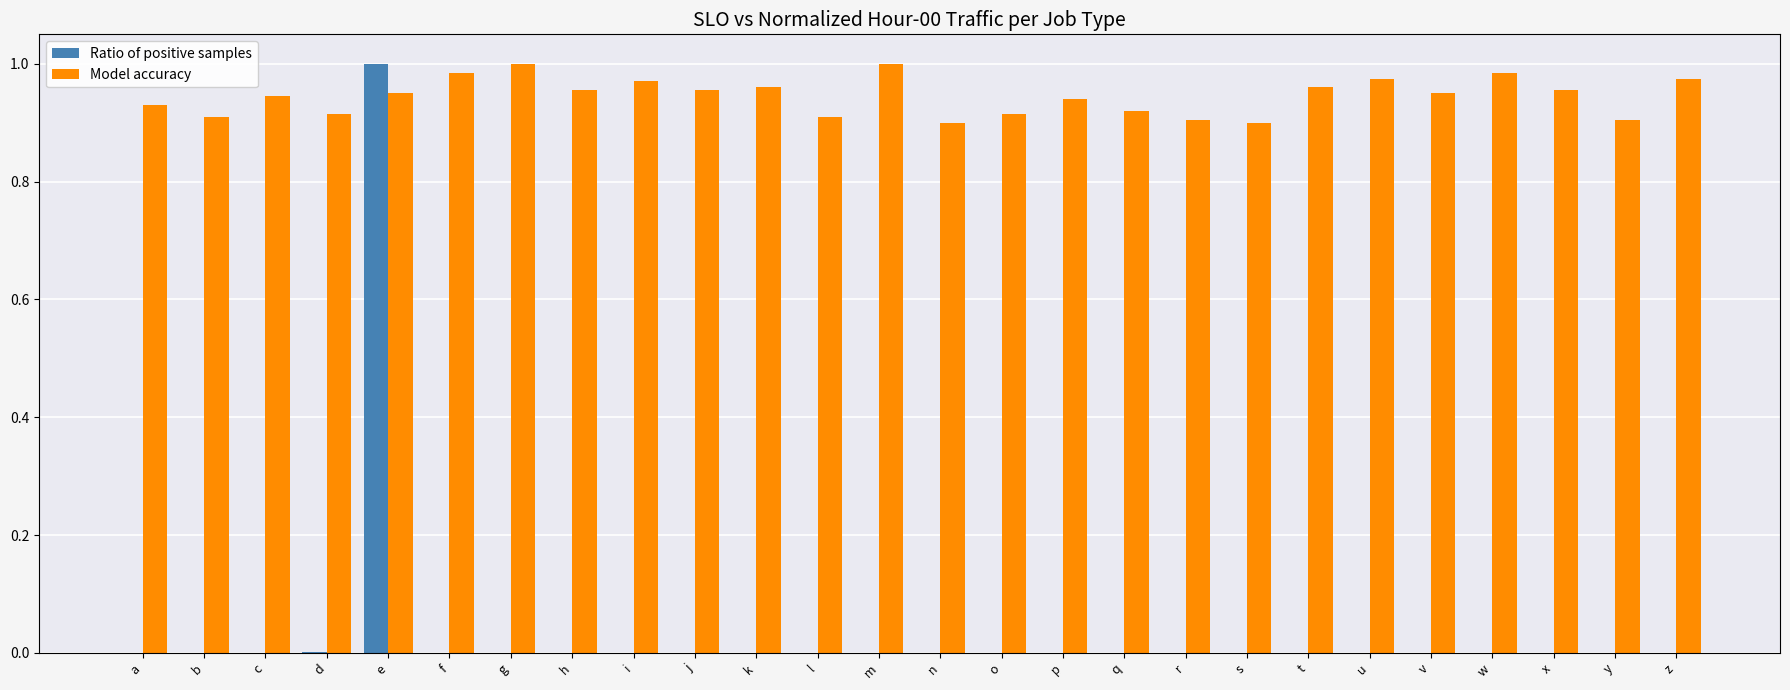

What is the sum of the Model accuracy values at i and m?

2.0